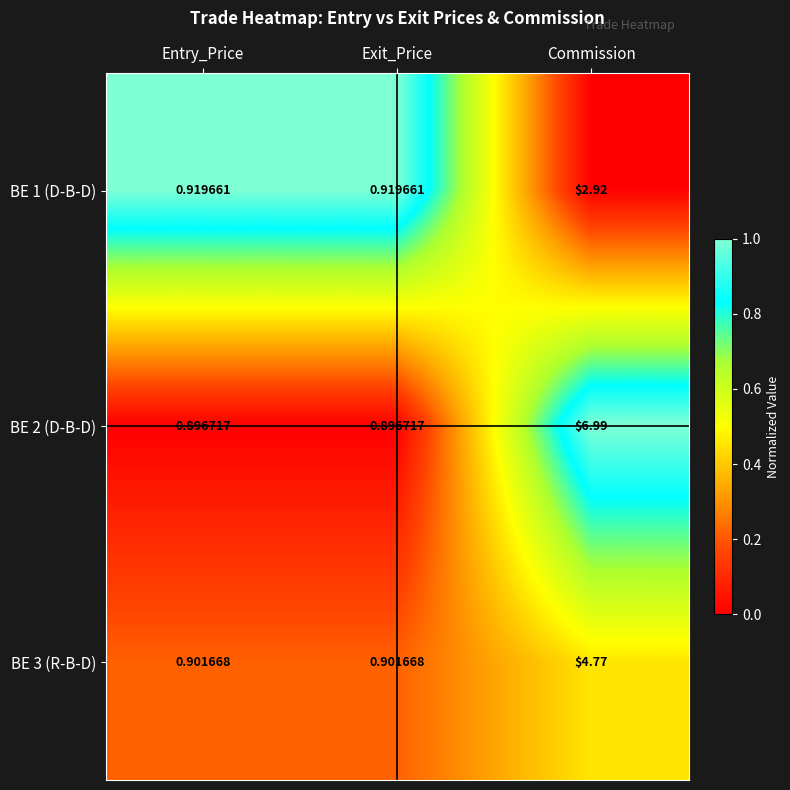

Which category has the highest value across all series?

Commission